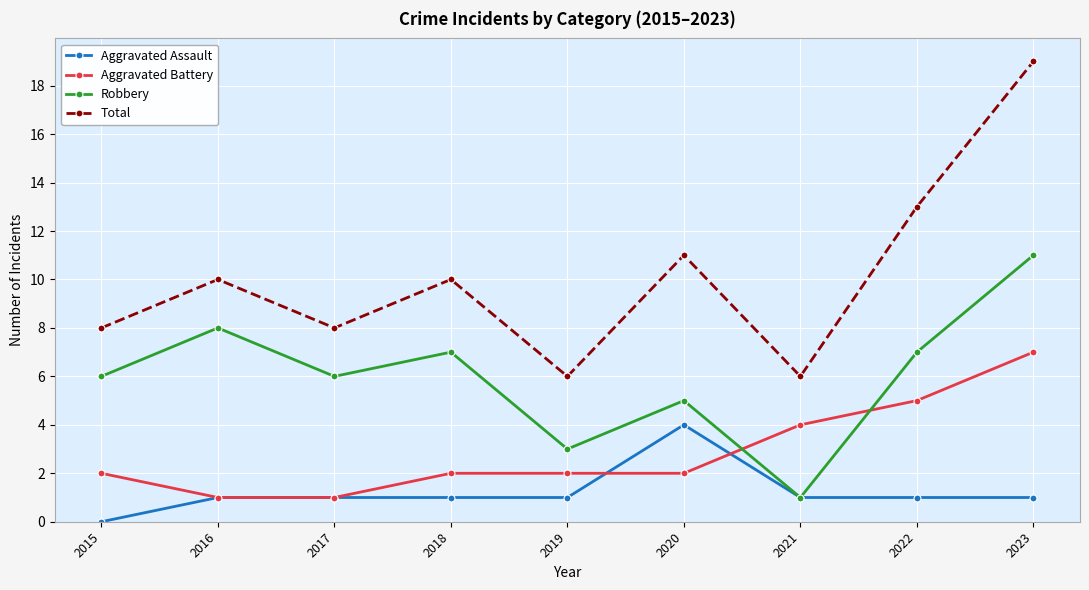

What is the difference between the maximum and second lowest values in the Total series?

13